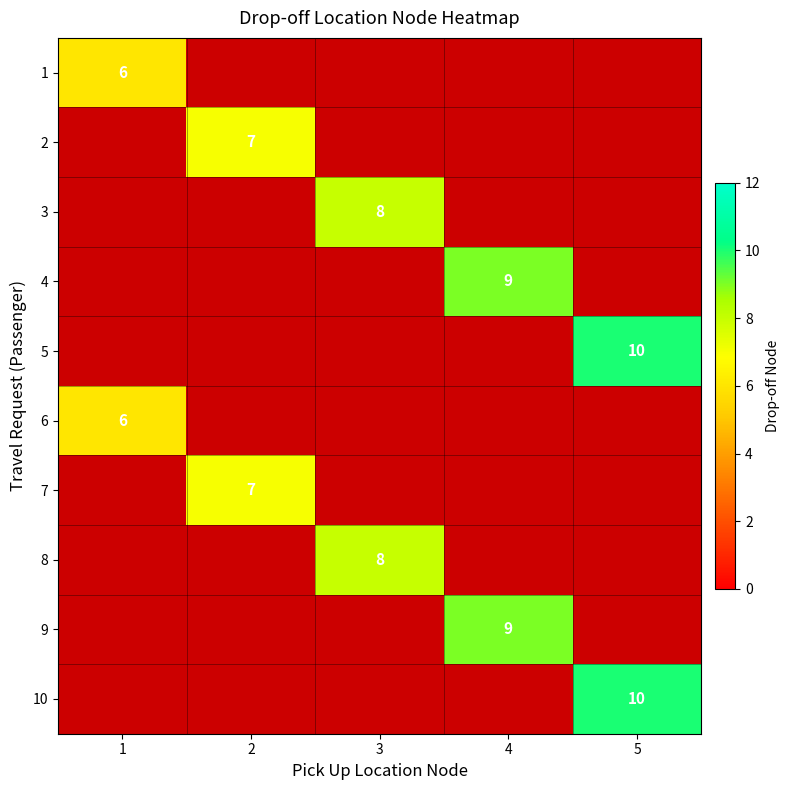

The value of 8 at 3 is 11.2. True or false?

False